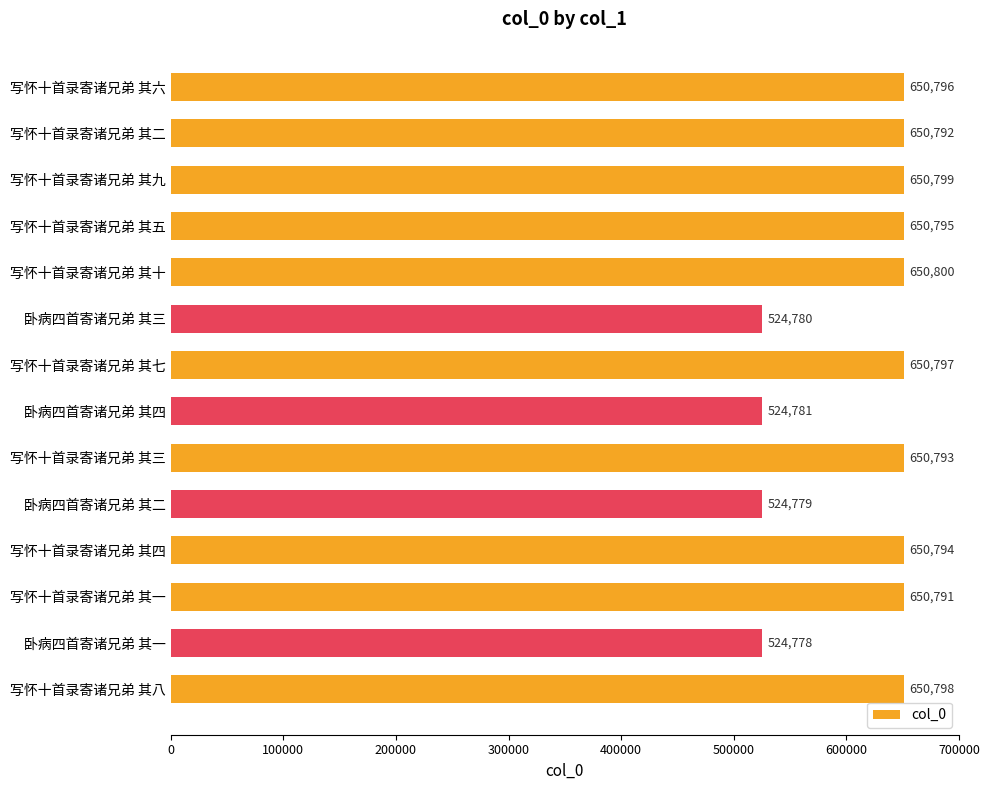

Rank the categories by value from highest to lowest.

写怀十首录寄诸兄弟 其十, 写怀十首录寄诸兄弟 其九, 写怀十首录寄诸兄弟 其八, 写怀十首录寄诸兄弟 其七, 写怀十首录寄诸兄弟 其六, 写怀十首录寄诸兄弟 其五, 写怀十首录寄诸兄弟 其四, 写怀十首录寄诸兄弟 其三, 写怀十首录寄诸兄弟 其二, 写怀十首录寄诸兄弟 其一, 卧病四首寄诸兄弟 其四, 卧病四首寄诸兄弟 其三, 卧病四首寄诸兄弟 其二, 卧病四首寄诸兄弟 其一